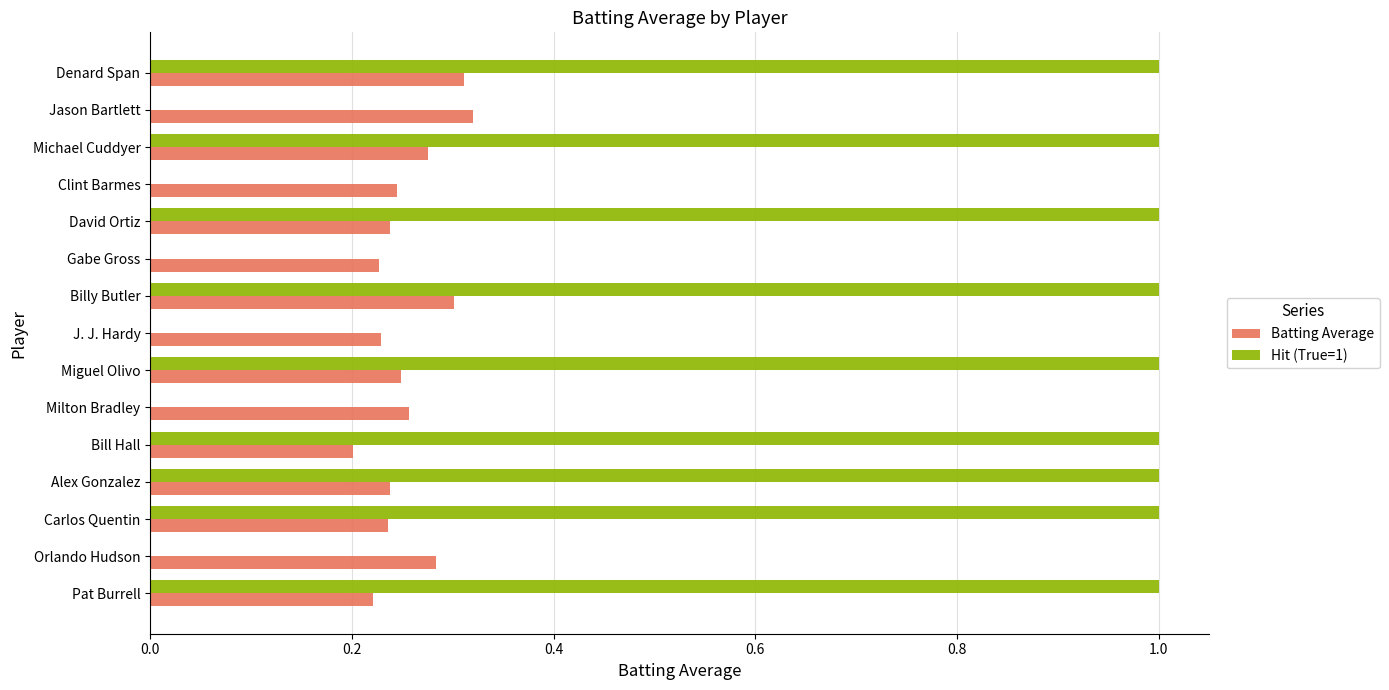

What is the maximum value shown in the chart?

1.0